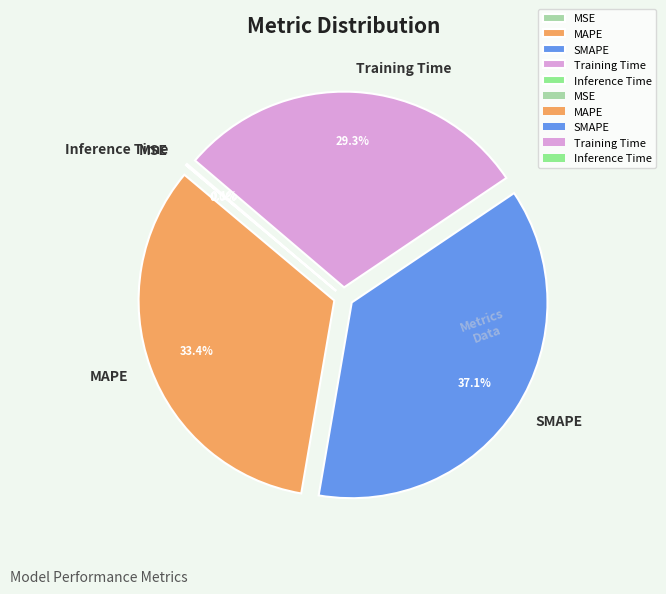

To the nearest percent, what is the difference between the MAPE and SMAPE slice percentages?

4%